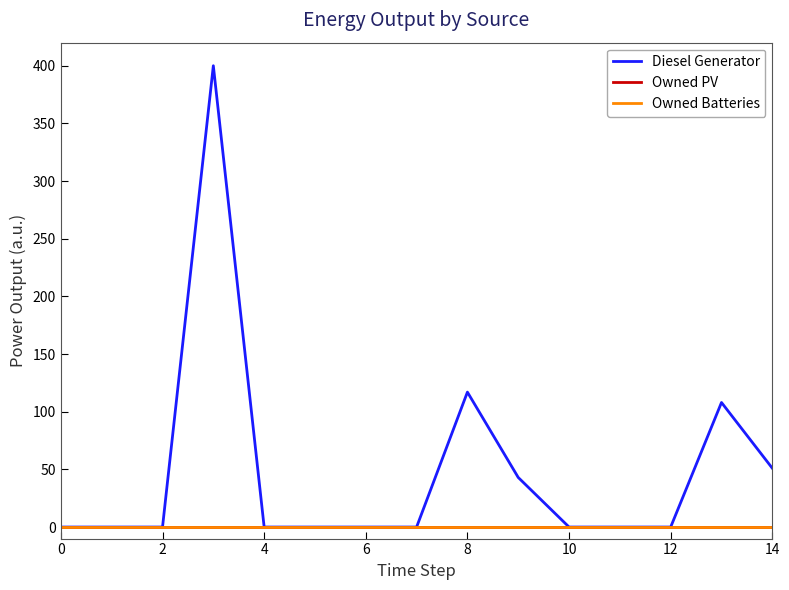

What are all the series names shown in the legend?

Diesel Generator, Owned PV, Owned Batteries